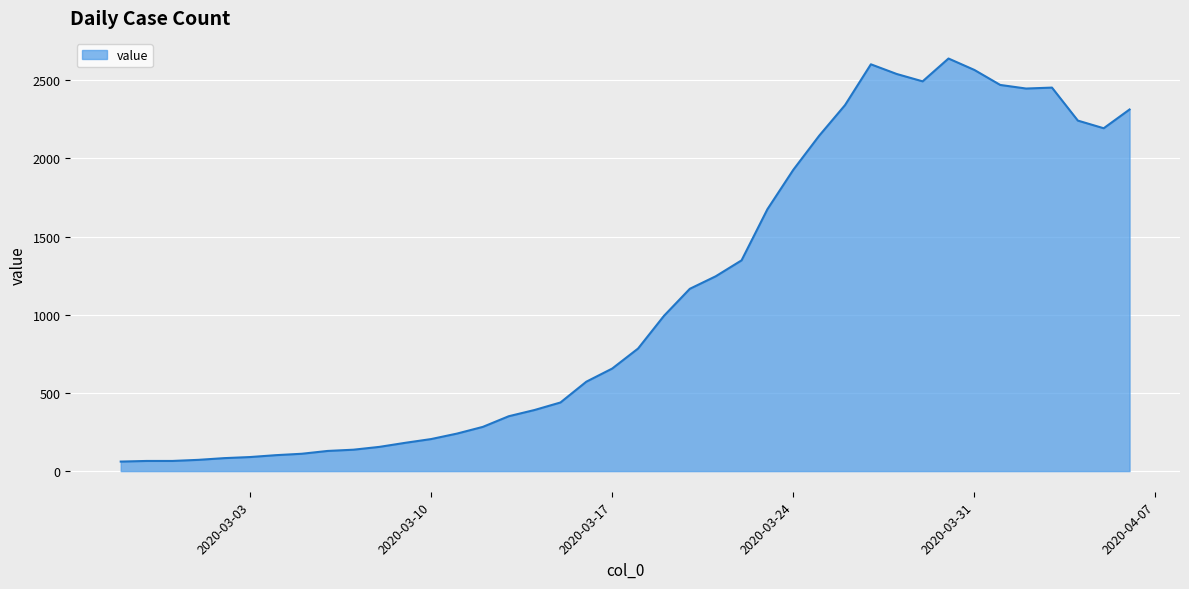

What is the minimum value shown in the chart?

61